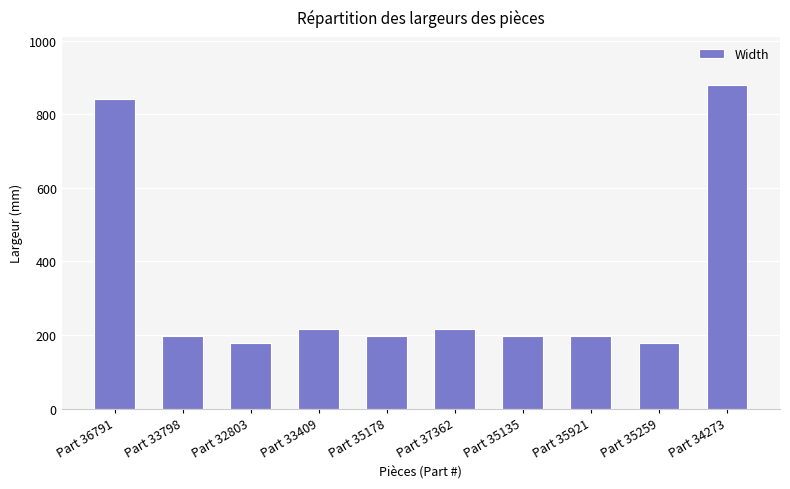

What is the change in value from Part 32803 to Part 35135?

+20.5